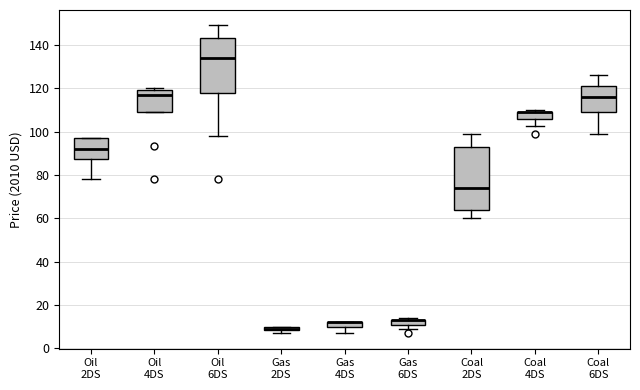

Where is the upper edge of the box for Coal 4DS on the y-axis? The values are not printed on the chart, so give them approximately, as read against the axis.

110